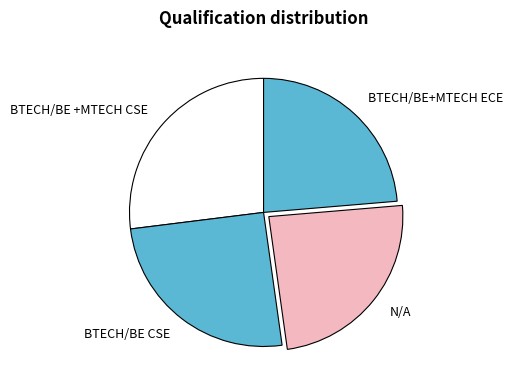

Combined, do BTECH/BE+MTECH ECE and BTECH/BE +MTECH CSE account for over 50%?

Yes